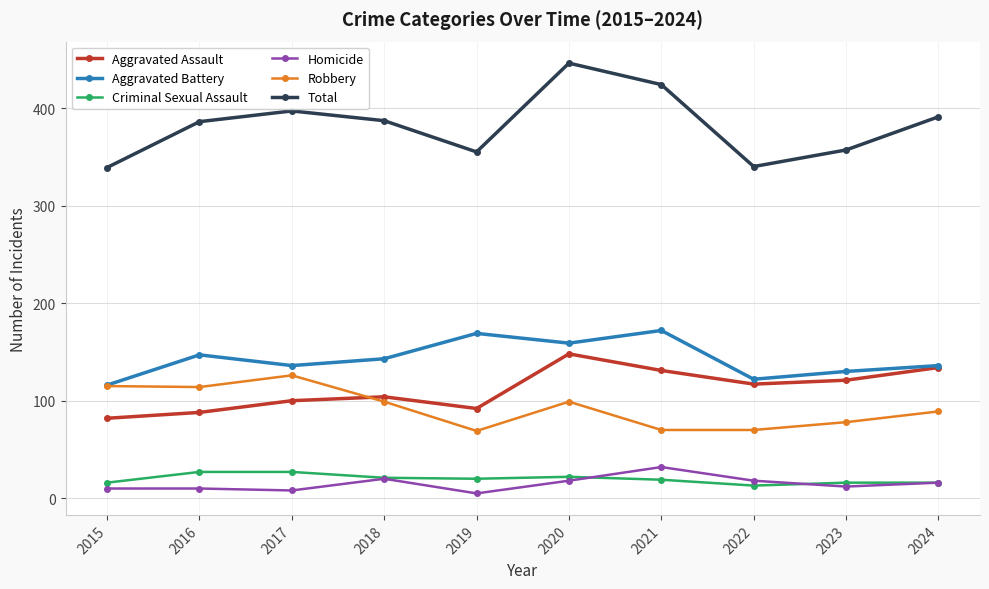

In Aggravated Battery, how many points are higher than both neighbors (excluding endpoints)?

3